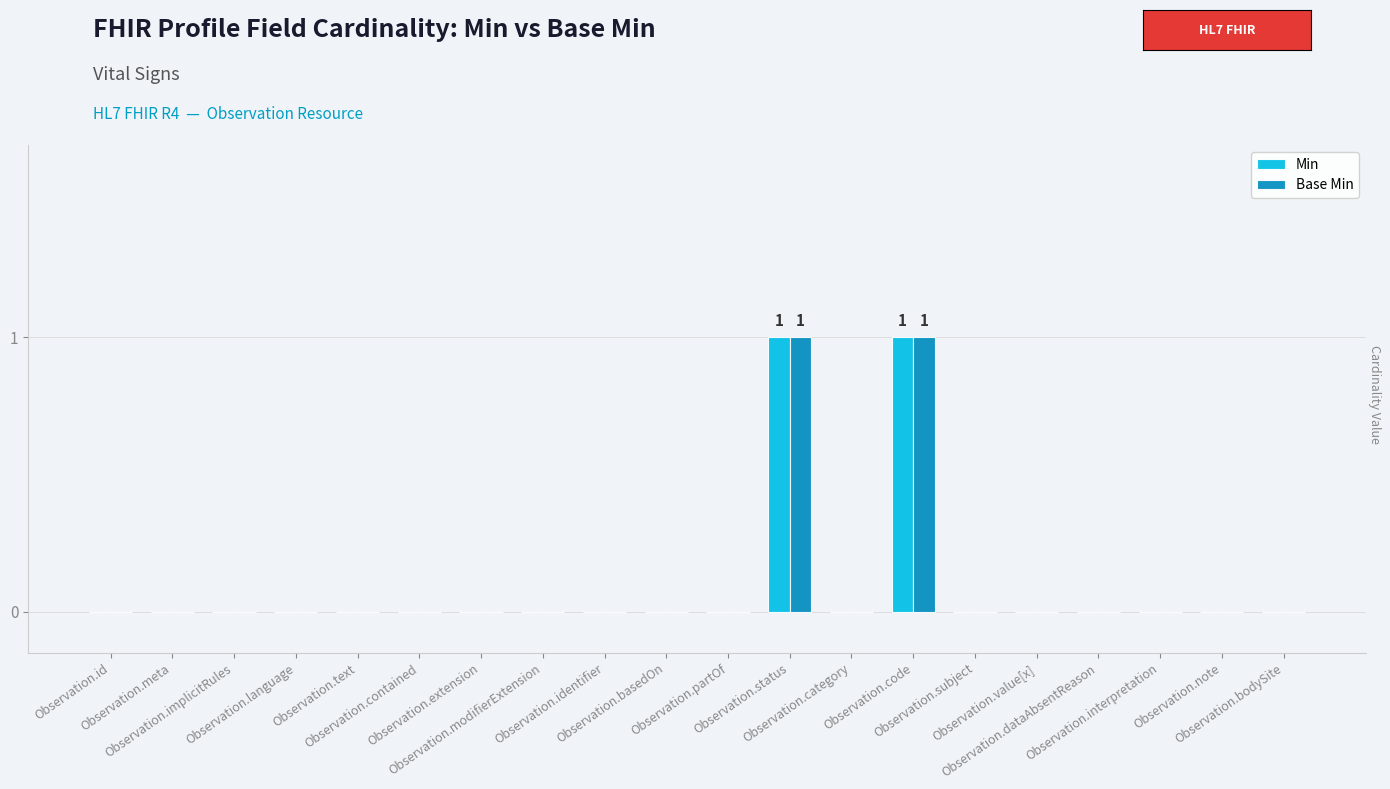

Reading left to right, transcribe all the data shown in this chart.

Min: Observation.id=0	Observation.meta=0	Observation.implicitRules=0	Observation.language=0	Observation.text=0	Observation.contained=0	Observation.extension=0	Observation.modifierExtension=0	Observation.identifier=0	Observation.basedOn=0	Observation.partOf=0	Observation.status=1	Observation.category=0	Observation.code=1	Observation.subject=0	Observation.value[x]=0	Observation.dataAbsentReason=0	Observation.interpretation=0	Observation.note=0	Observation.bodySite=0
Base Min: Observation.id=0	Observation.meta=0	Observation.implicitRules=0	Observation.language=0	Observation.text=0	Observation.contained=0	Observation.extension=0	Observation.modifierExtension=0	Observation.identifier=0	Observation.basedOn=0	Observation.partOf=0	Observation.status=1	Observation.category=0	Observation.code=1	Observation.subject=0	Observation.value[x]=0	Observation.dataAbsentReason=0	Observation.interpretation=0	Observation.note=0	Observation.bodySite=0